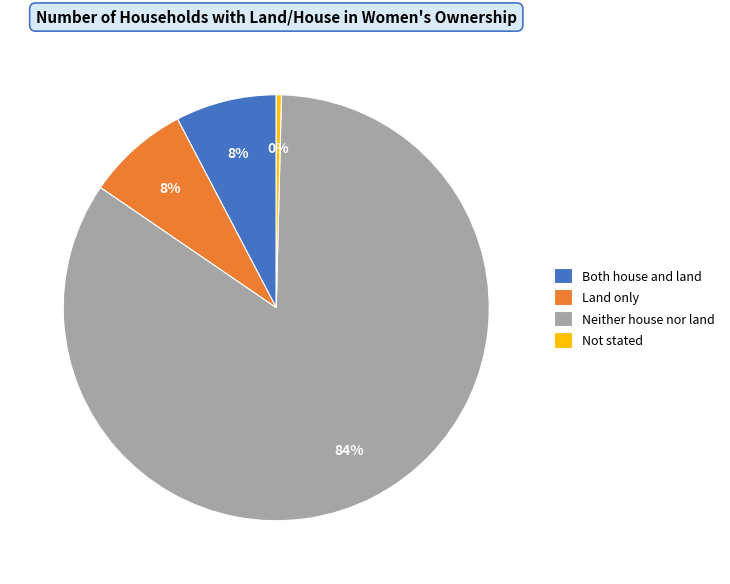

The Both house and land slice represents 17% of the pie. True or false?

False